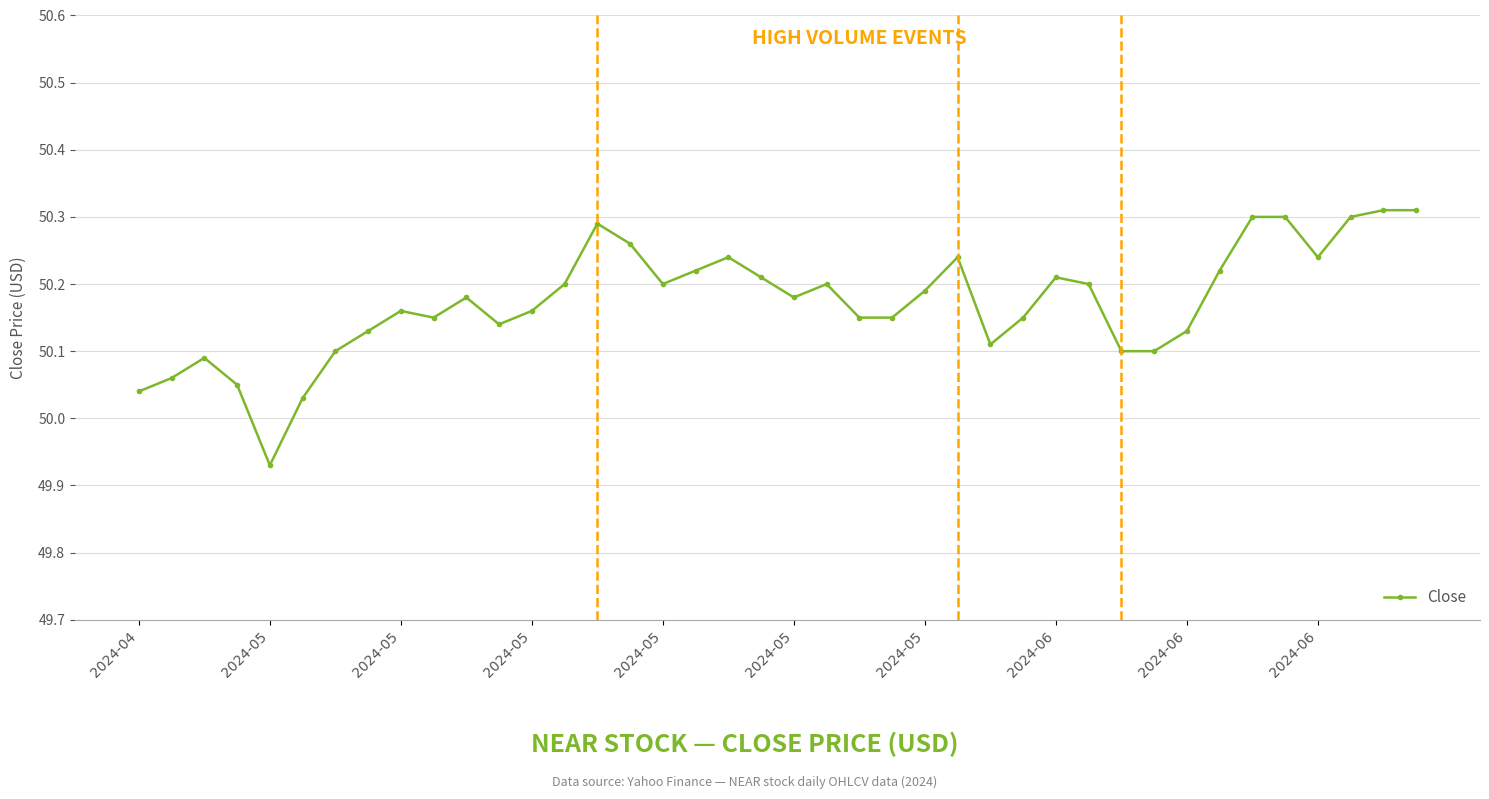

Does the chart display data point markers on the line(s)?

Yes